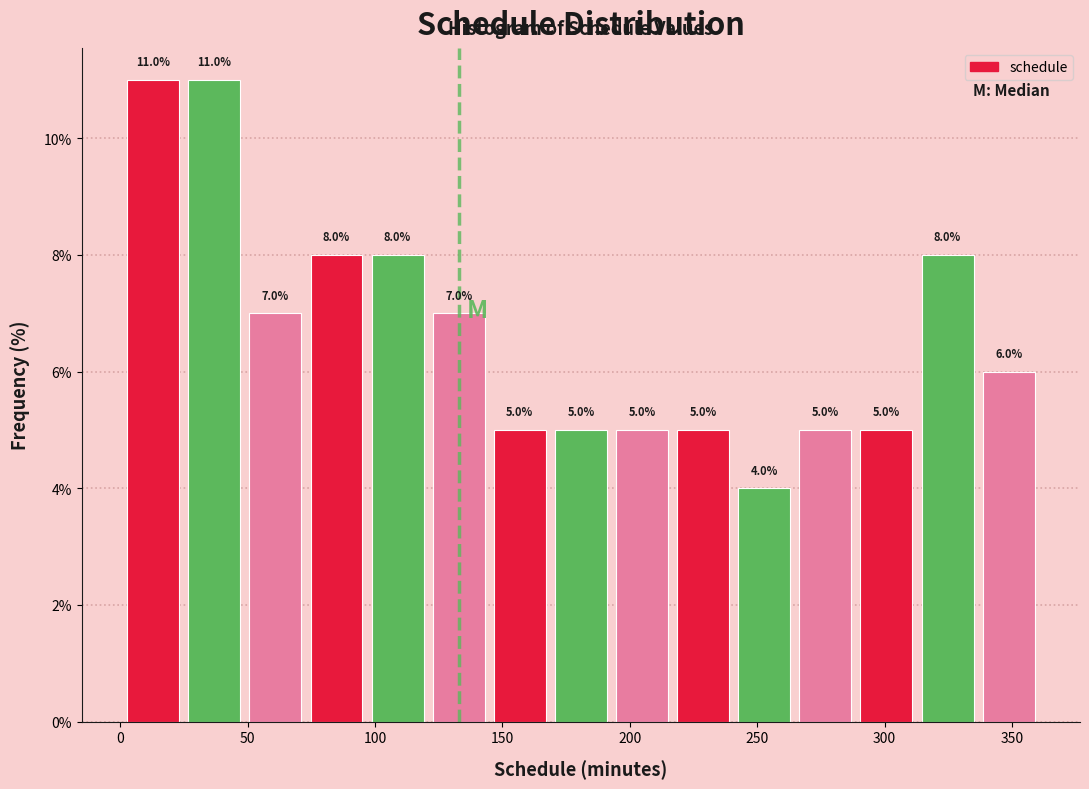

What is the height of the bar covering 195 to 215 on the x-axis? The bar edges are not printed on the chart, so give them approximately, as read against the axis.

5.0